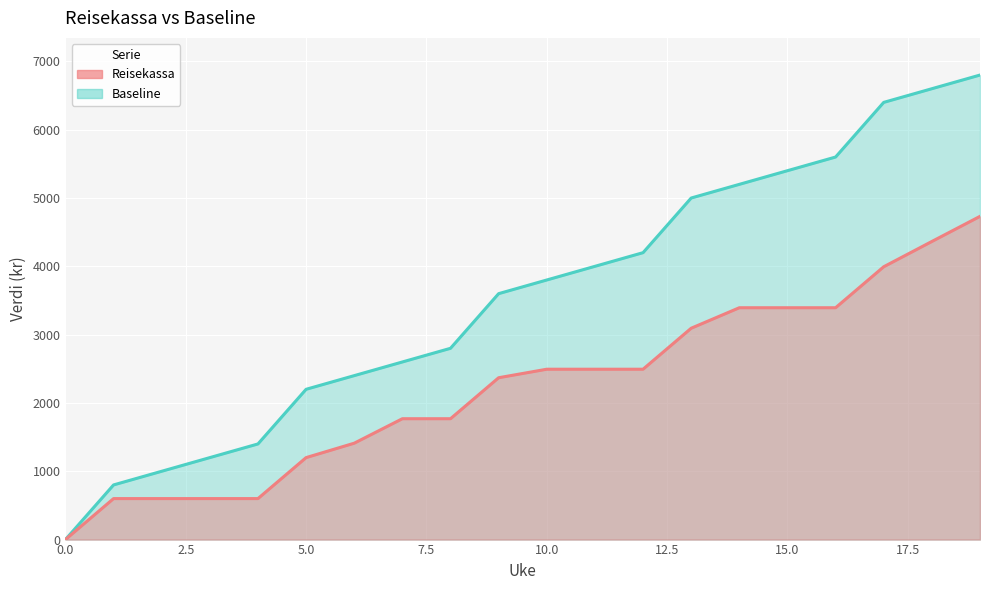

List the series in order of their peak value, highest first.

Baseline, Reisekassa